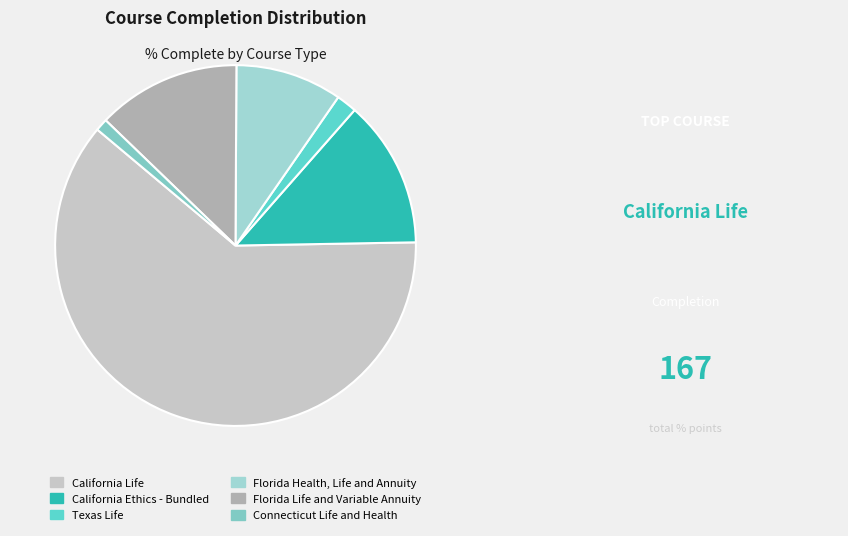

How many segments does this pie chart have?

6